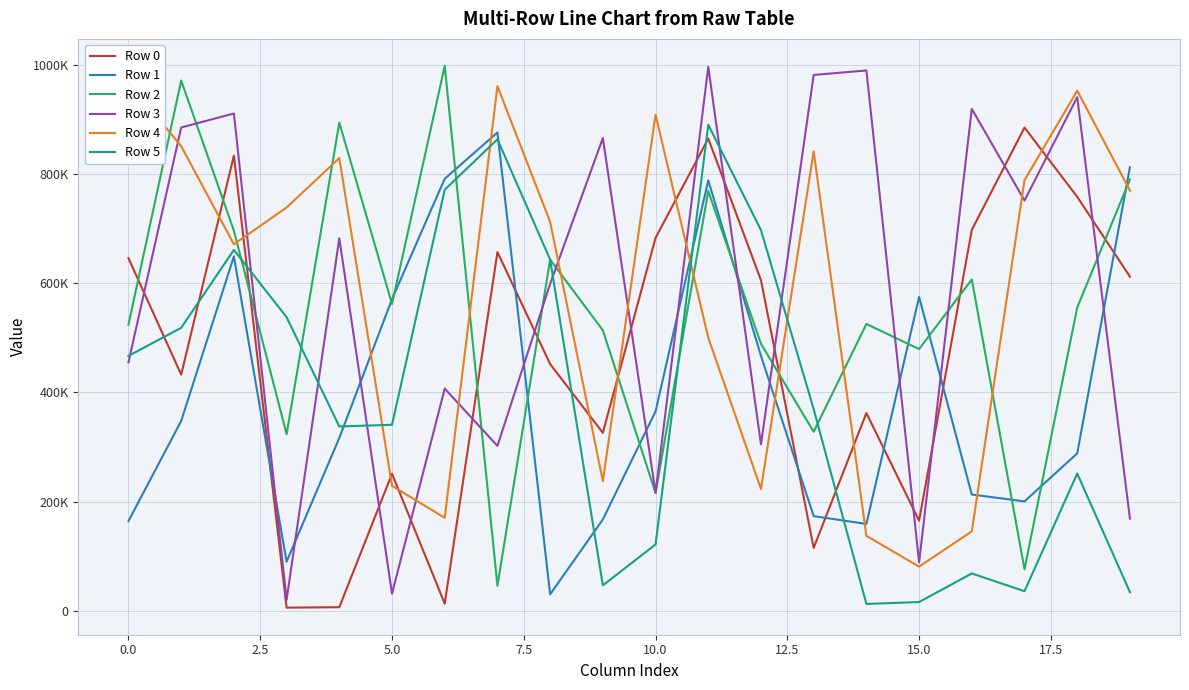

Rank the series at 12 from lowest to highest value.

Row 4, Row 3, Row 1, Row 2, Row 0, Row 5